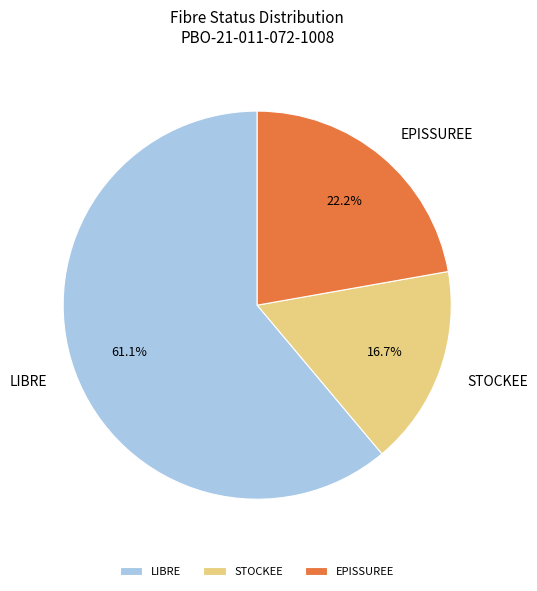

Does any single category account for the majority?

Yes